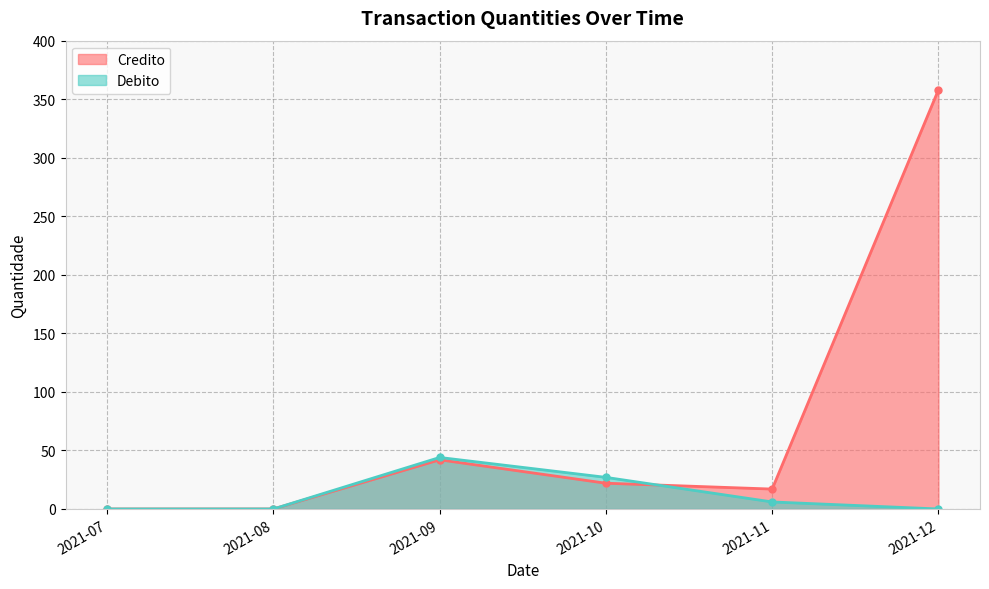

At which label does Debito reach its peak?

2021-09